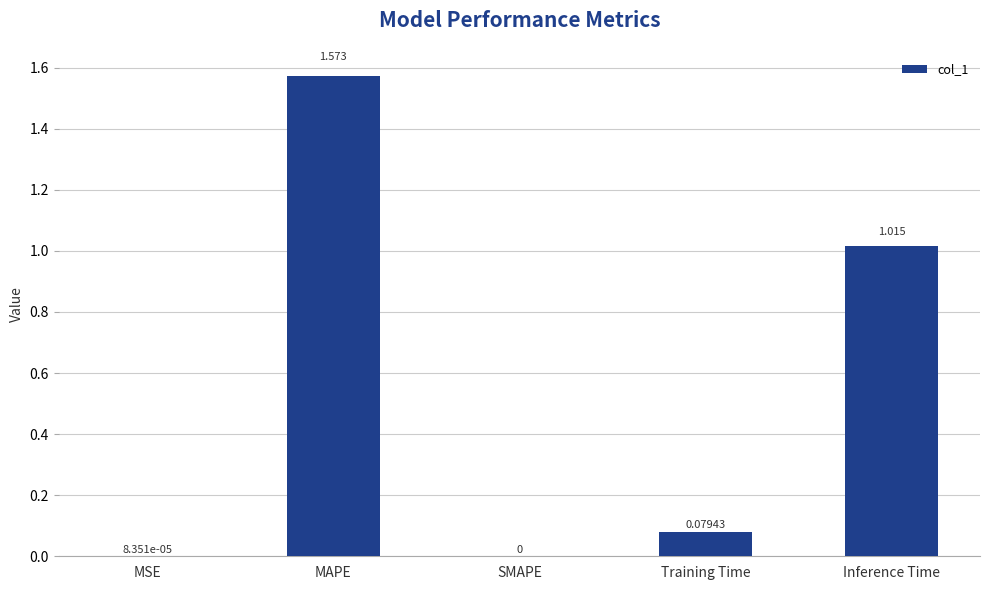

What is the sum of all values?

2.7